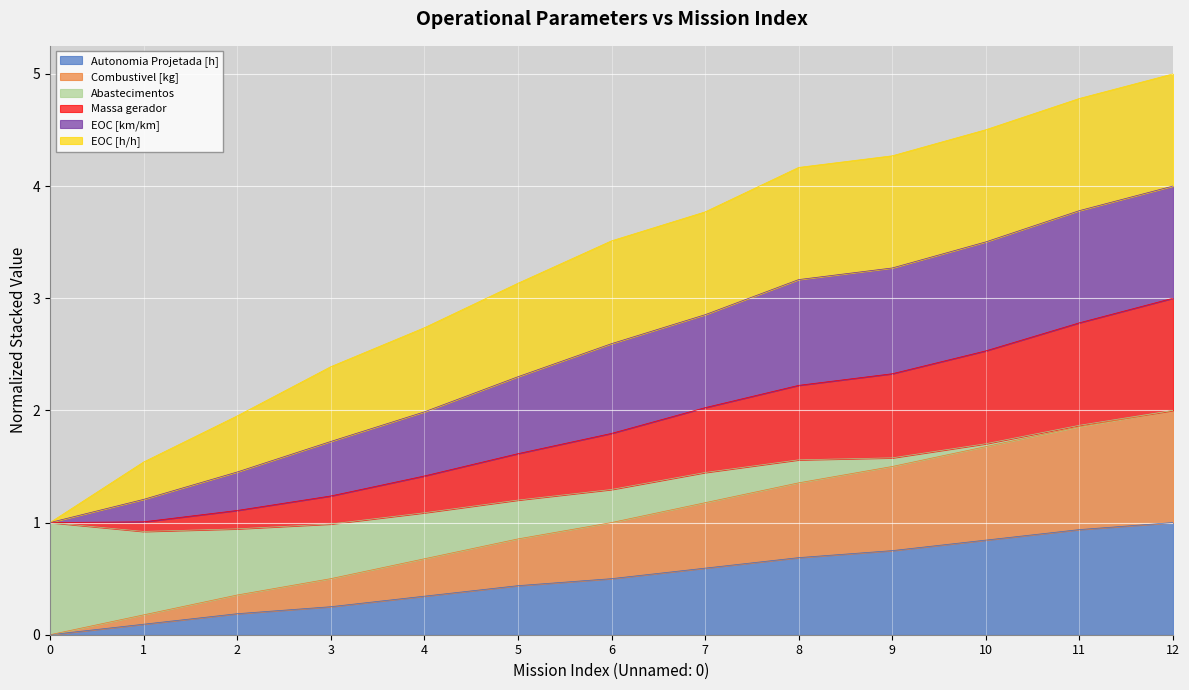

At which label does Autonomia Projetada [h] reach its peak?

12